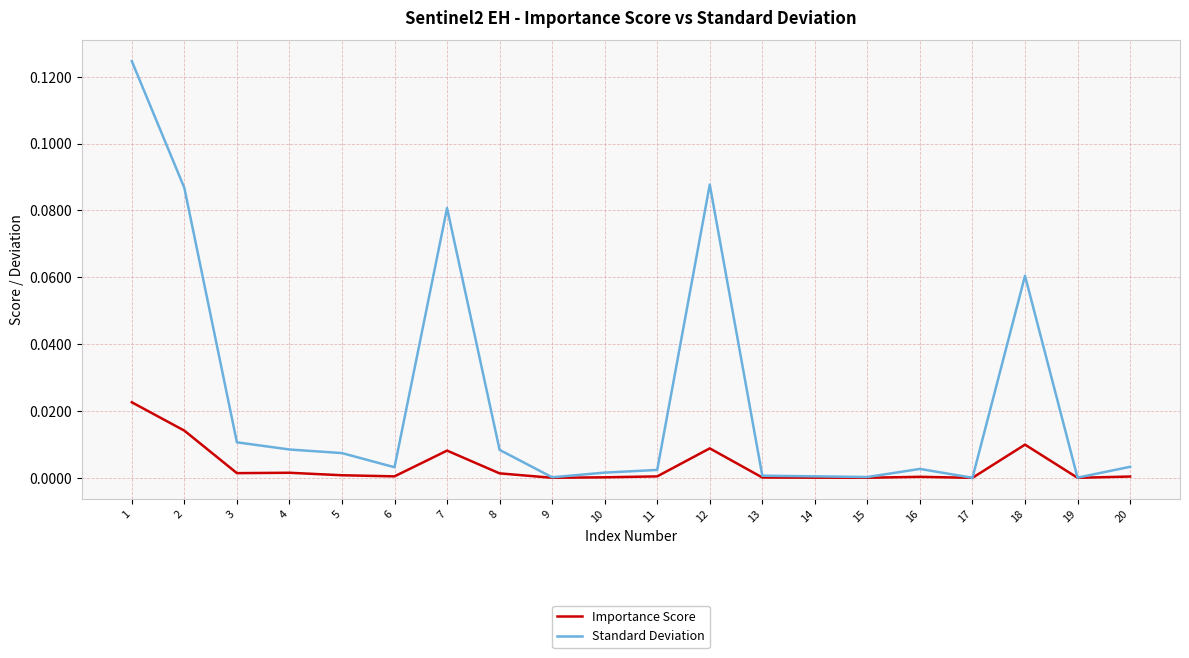

Which series has the largest total across all categories?

Standard Deviation